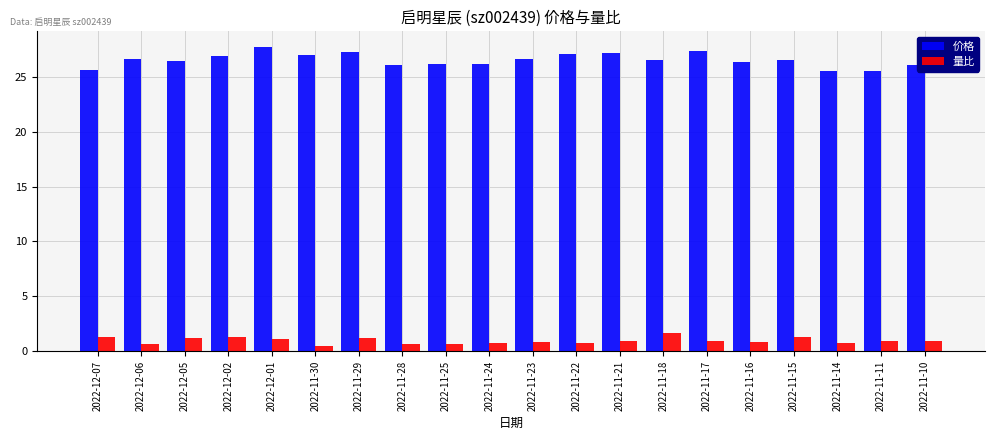

Which series has the largest range (max minus min)?

价格